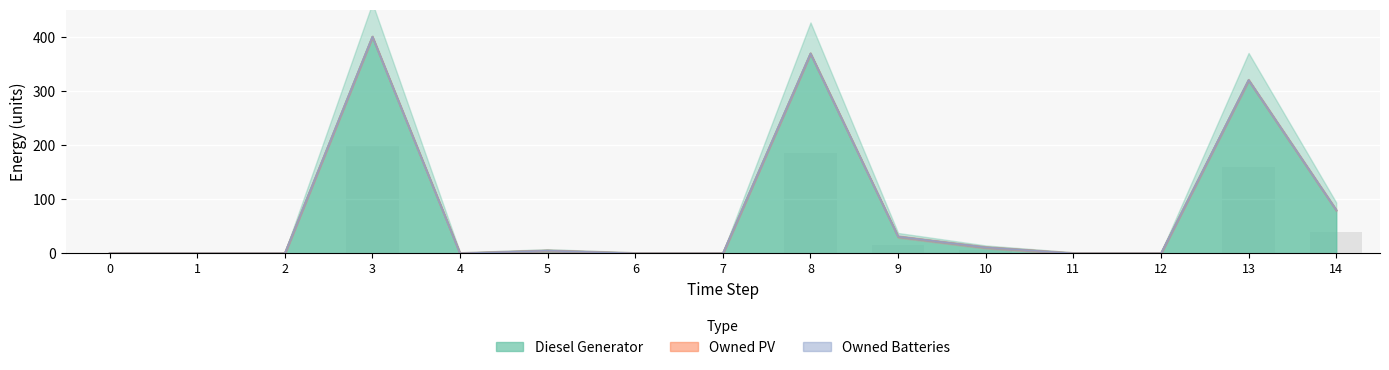

Count the number of categories in the chart.

15